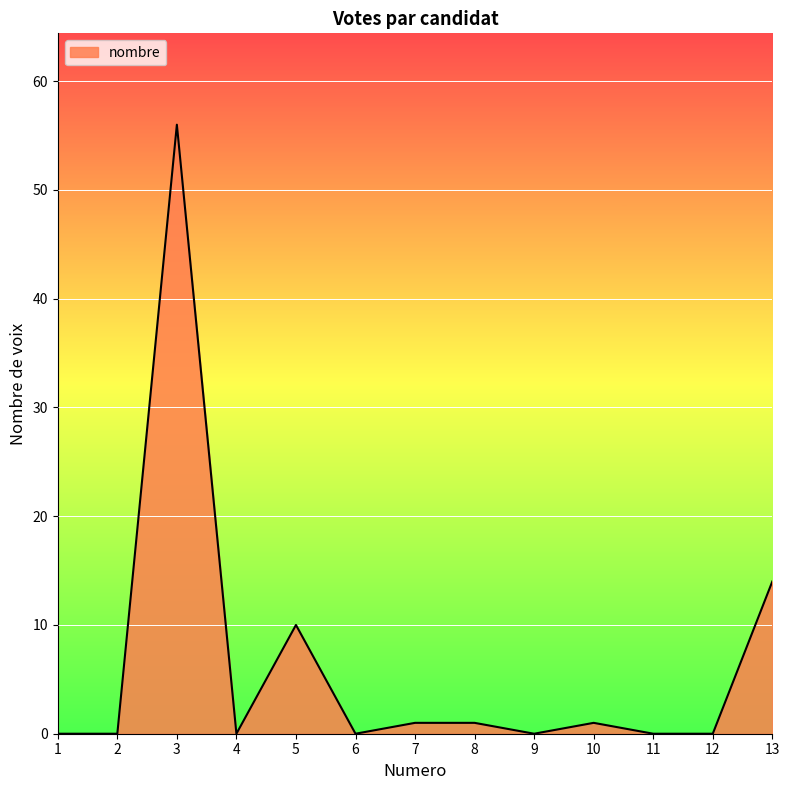

What is the maximum value shown in the chart?

56